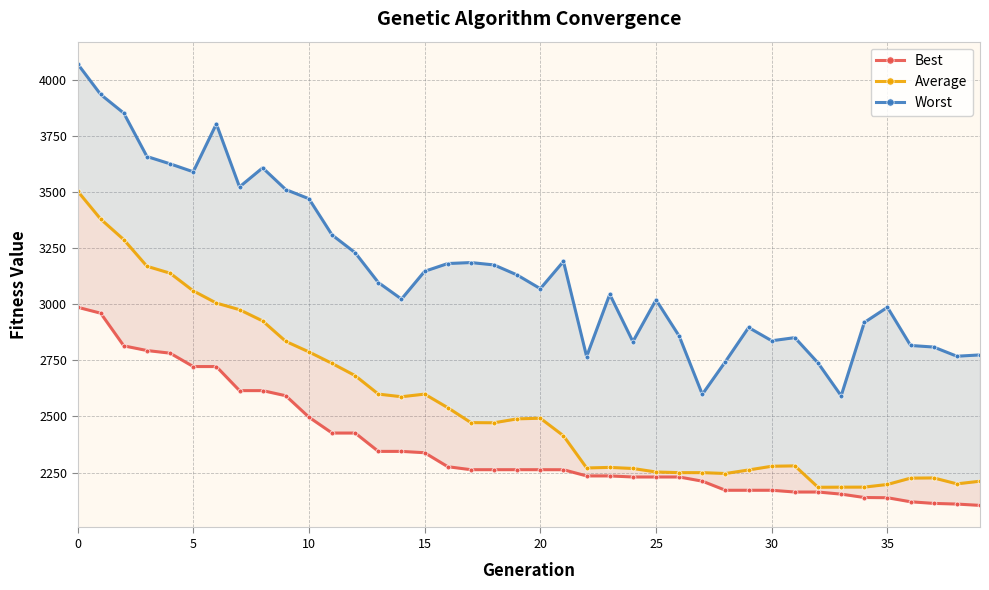

What is the difference between the maximum and second lowest values in the Worst series?

1471.6